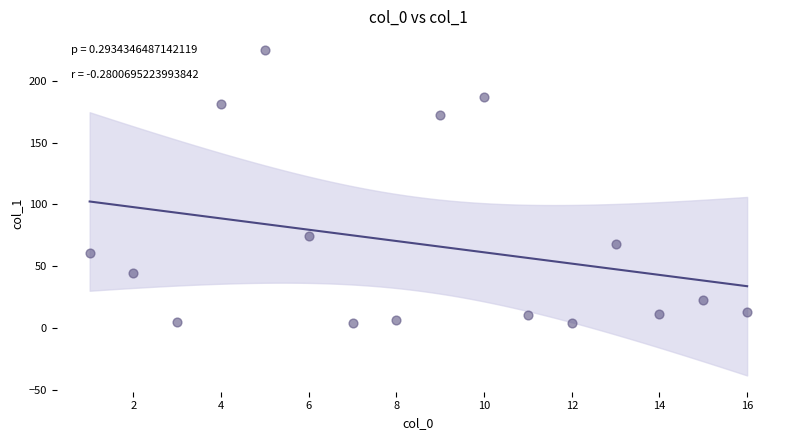

What Y value in the scatter plot is closest to 114?

74.7